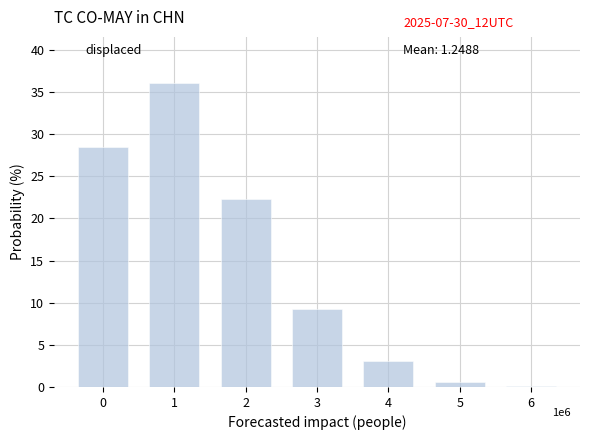

What is the greatest value displayed?

36.1